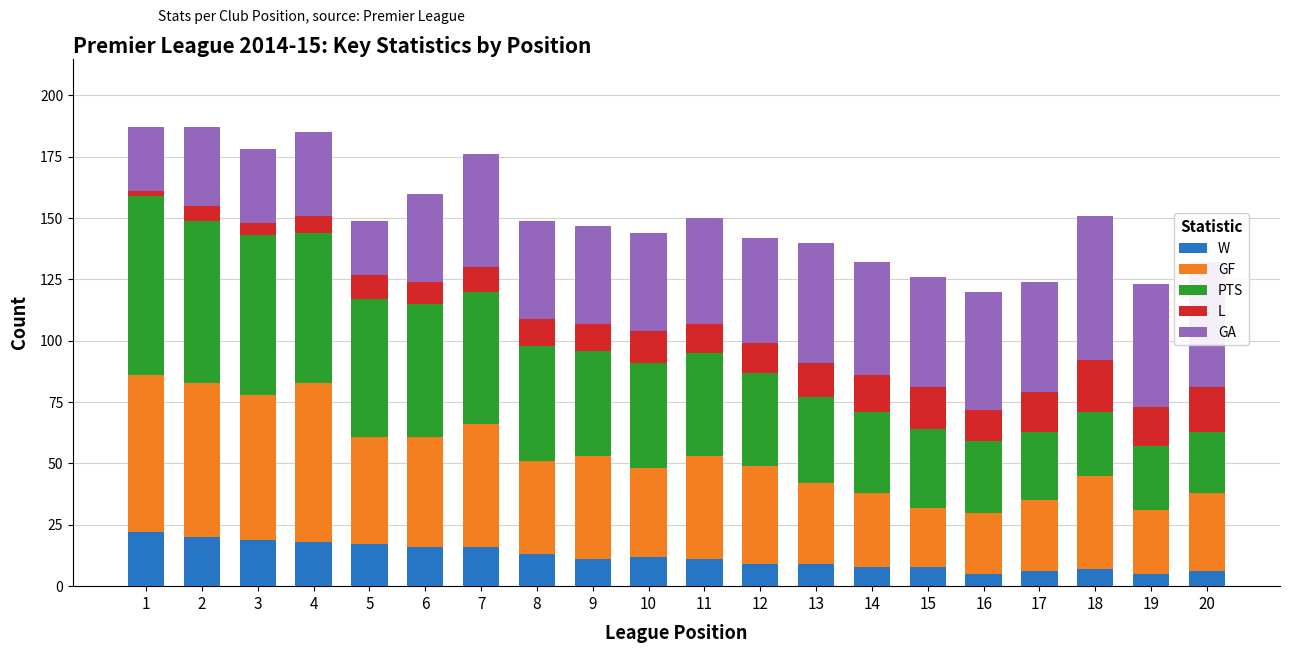

True or false: W has a value of 17 at 5.

True